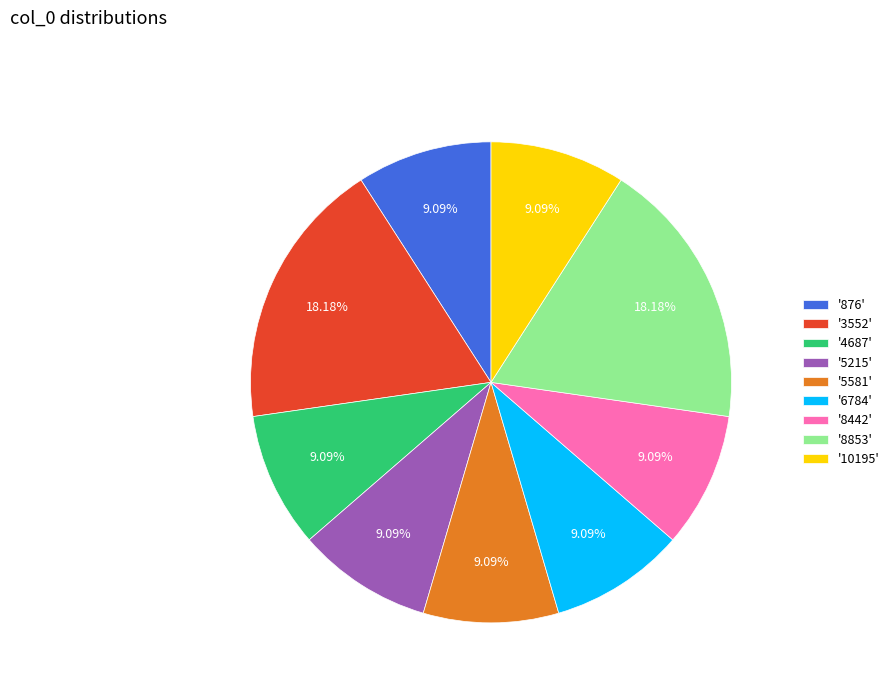

Approximately how many times larger is the value at '5215' compared to '4687'?

1.0